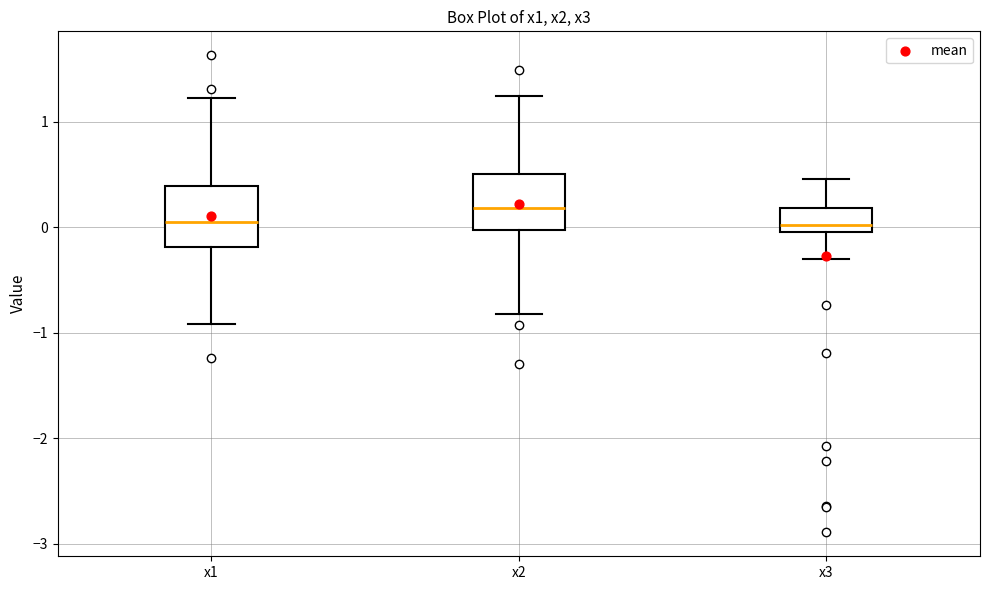

Reading left to right, transcribe this box plot: for each box, give where its median line is, the range the box spans, and where its two whiskers end, as read against the y-axis. The values are not printed on the chart, so give them approximately, as read against the axis.

x1: median 0.0, box -0.2 to 0.4, whiskers -0.9 to 1.2
x2: median 0.2, box 0.0 to 0.5, whiskers -0.8 to 1.2
x3: median 0.0 (just above the box's lower edge), box 0.0 to 0.2, whiskers -0.3 to 0.5